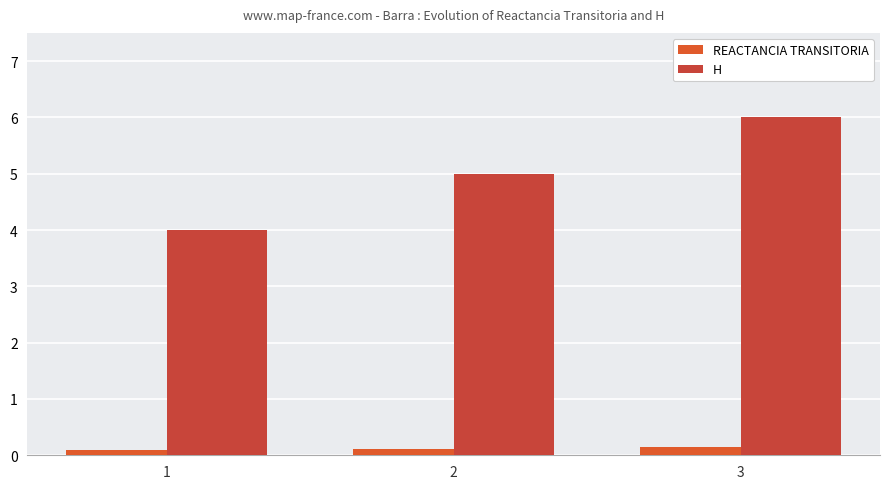

Reading left to right, list all the values displayed in this chart.

REACTANCIA TRANSITORIA: 0.1	0.1	0.1
H: 4.0	5.0	6.0